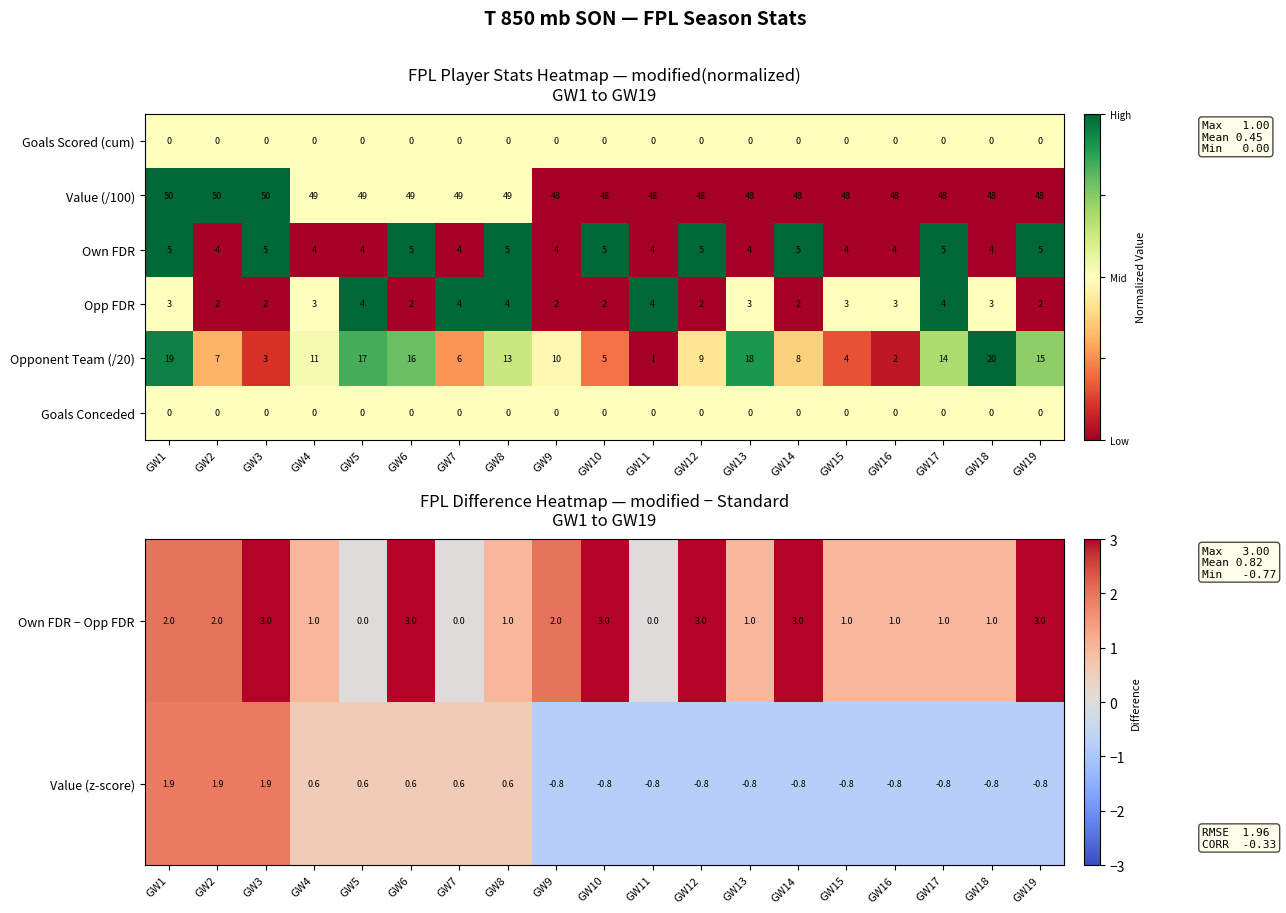

What is the sum of the Opp FDR values at GW18 and GW13?

6